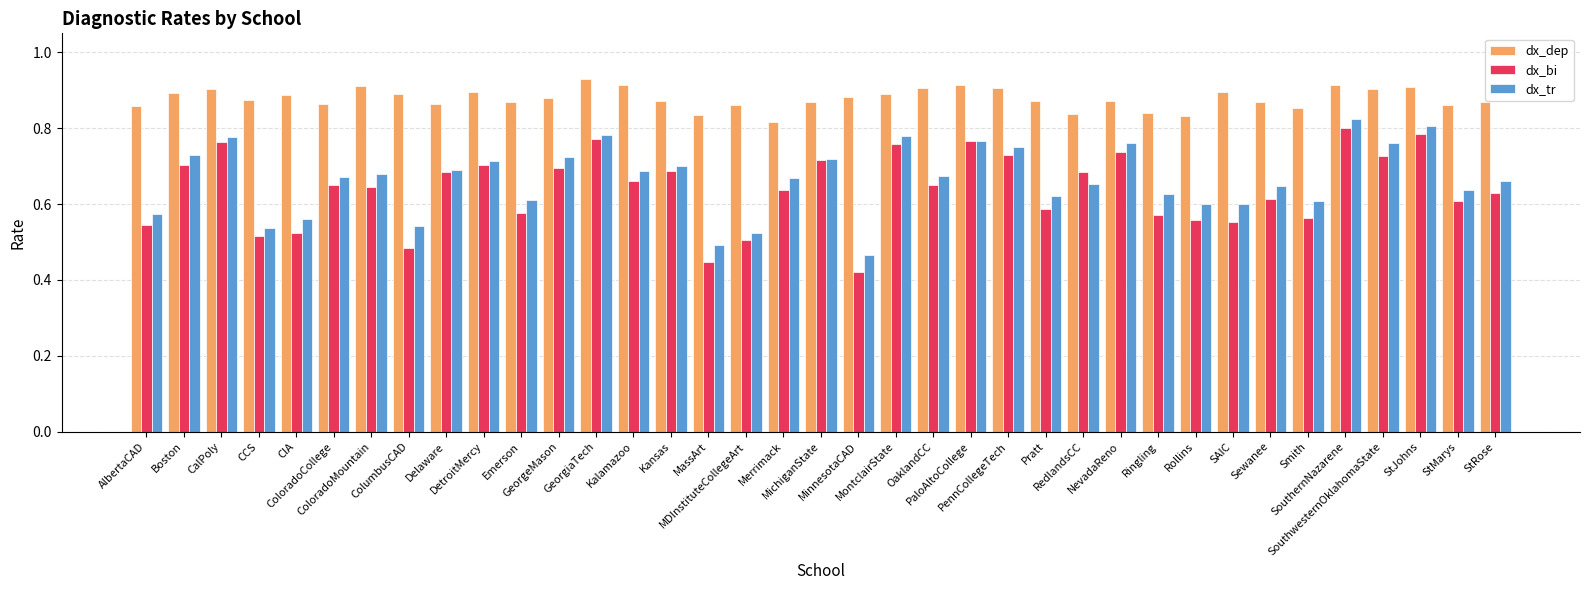

Which series has the largest total across all categories?

dx_dep